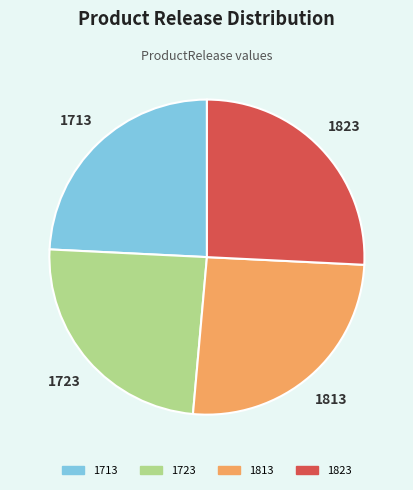

Is the sum of 1723 and 1713 greater than half?

No